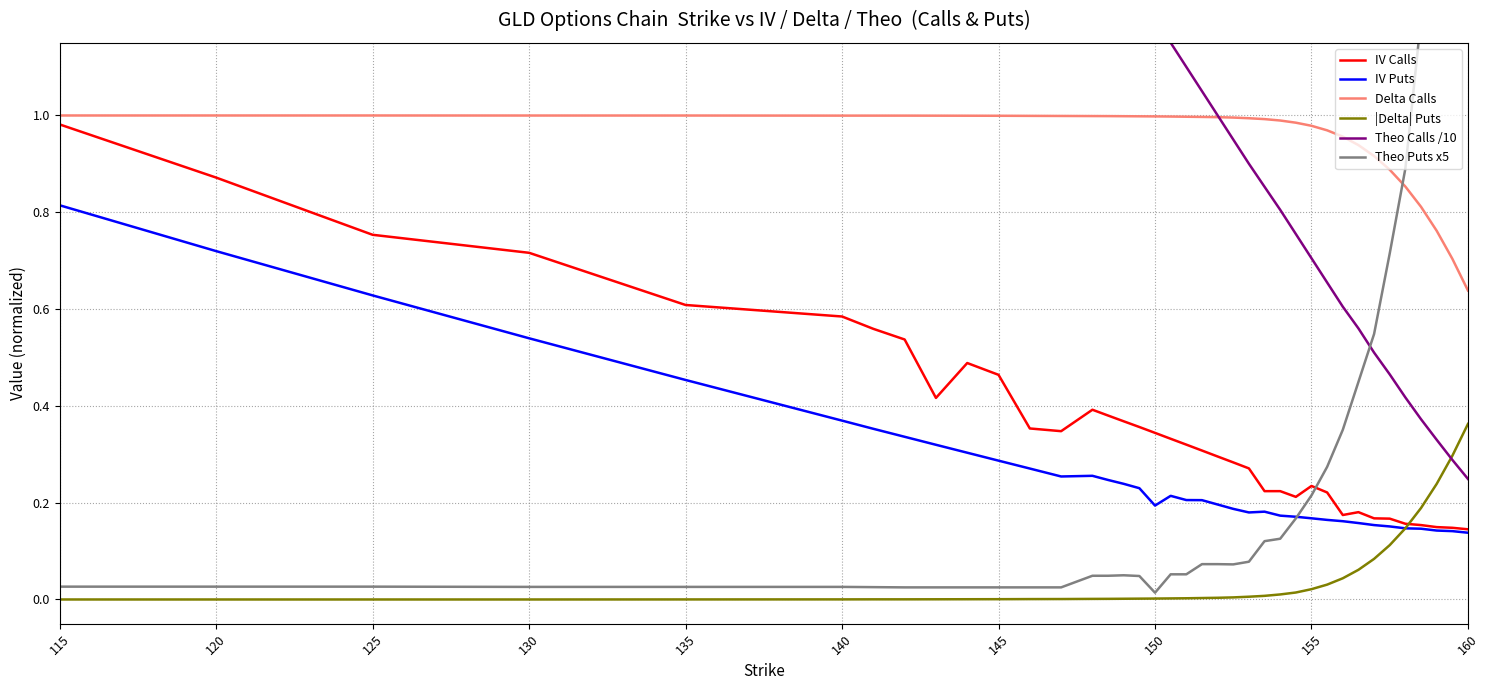

True or false: IV Puts and Delta Calls intersect in this chart.

False